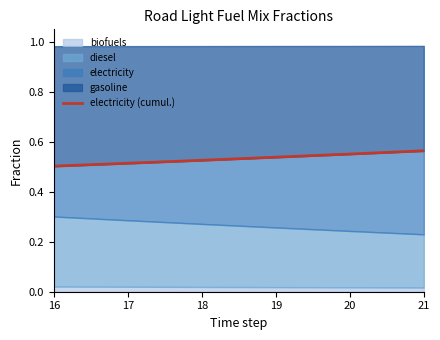

Between 17 and 20, which is larger?

20